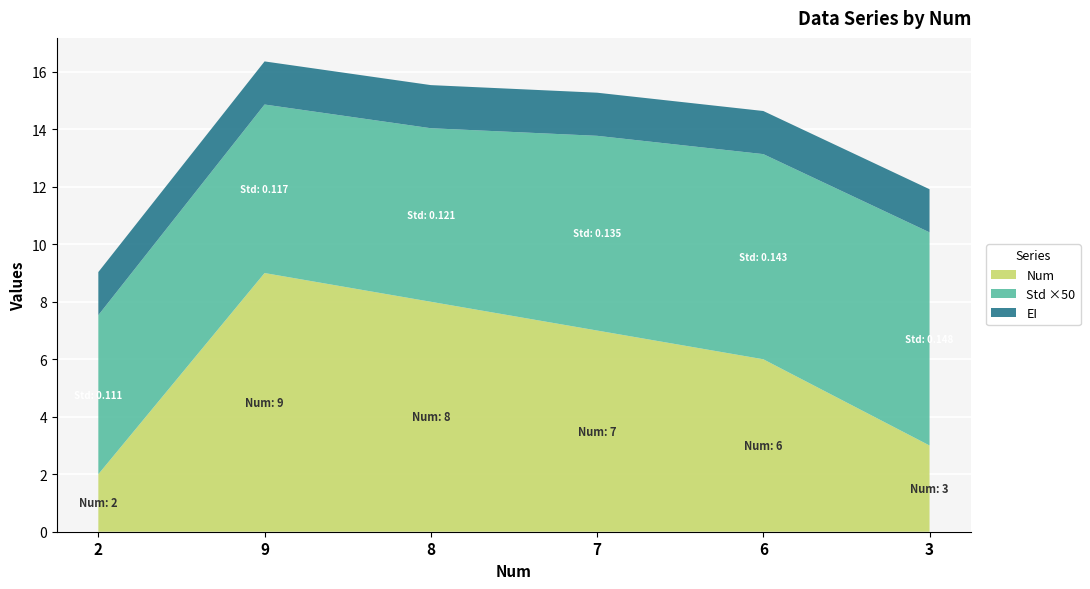

Which category has the highest value in the Num series?

9